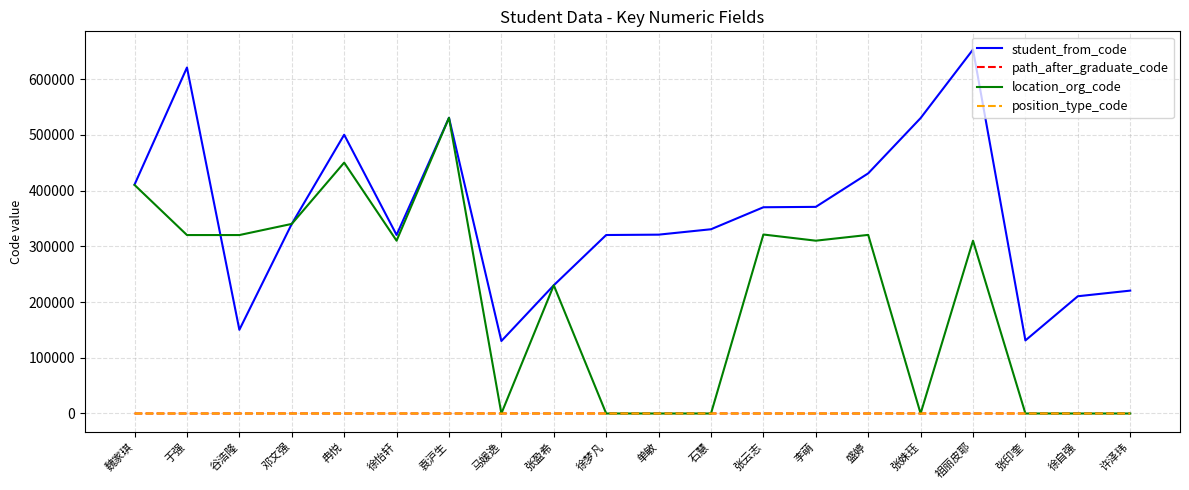

True or false: student_from_code and path_after_graduate_code cross at least once.

False